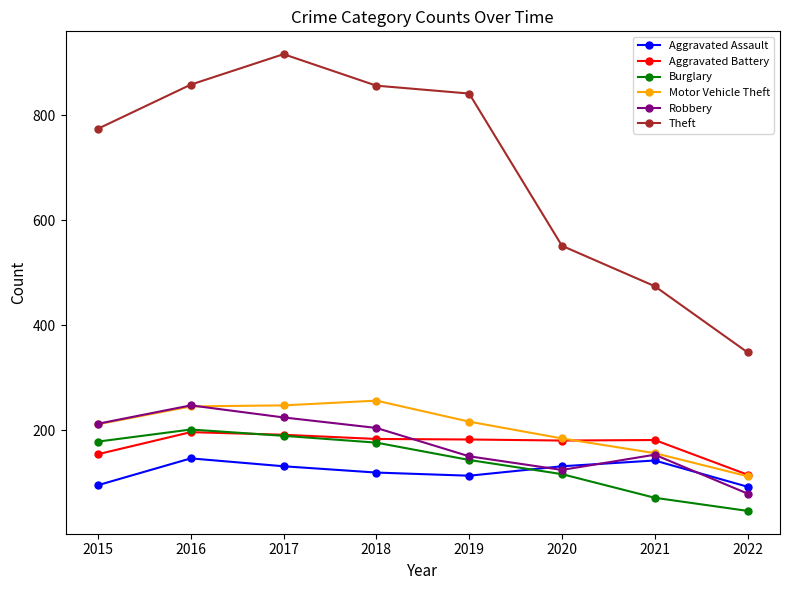

How many lines are shown in the chart?

6